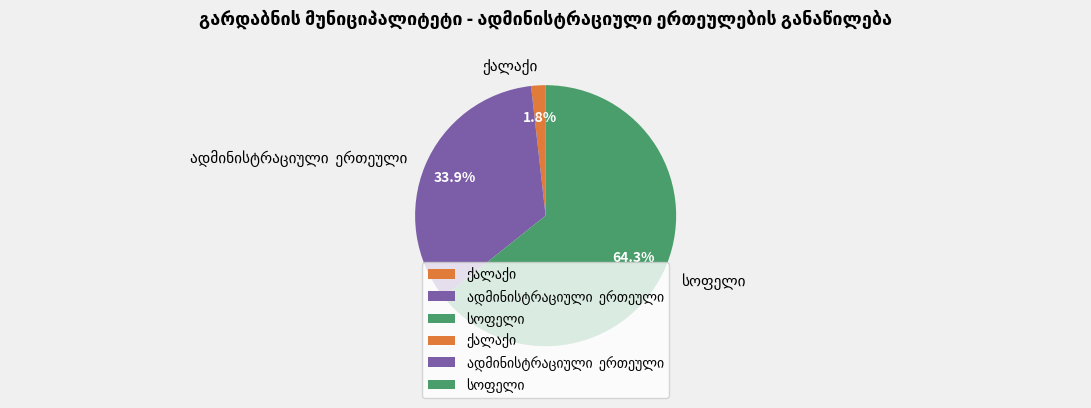

Count the number of slices in the pie.

3